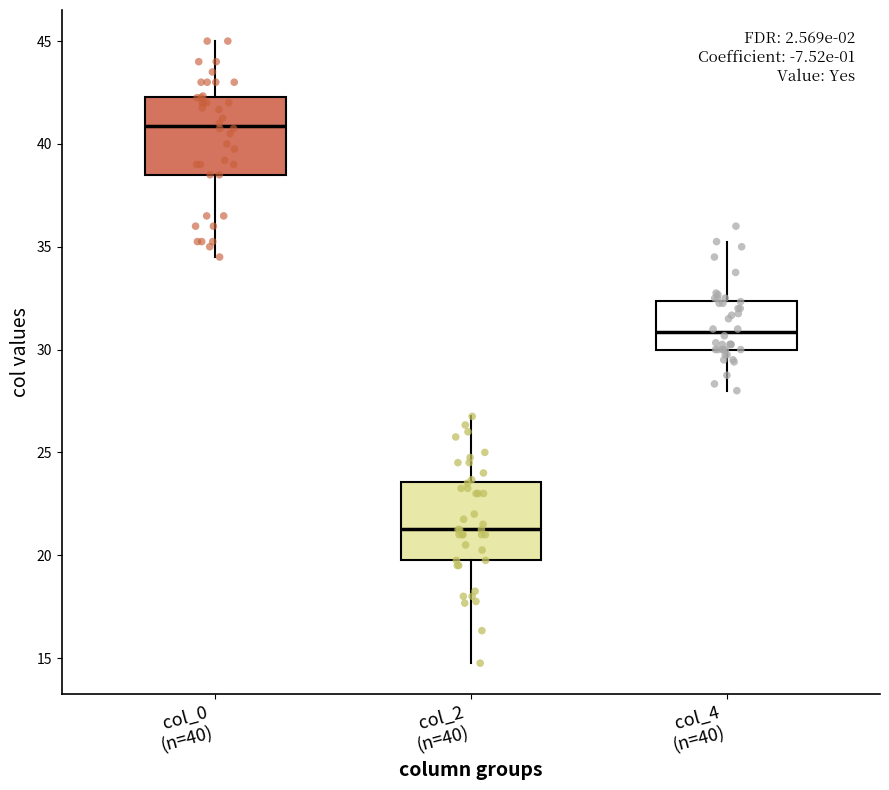

Reading left to right, read every box against the y-axis: the position of its median line, the range the box covers, and the ends of its whiskers. The values are not printed on the chart, so give them approximately, as read against the axis.

col_0 (n=40): median 41.0, box 38.5 to 42.5, whiskers 34.5 to 45.0
col_2 (n=40): median 21.5, box 20.0 to 23.5, whiskers 15.0 to 27.0
col_4 (n=40): median 31.0, box 30.0 to 32.5, whiskers 28.0 to 35.5